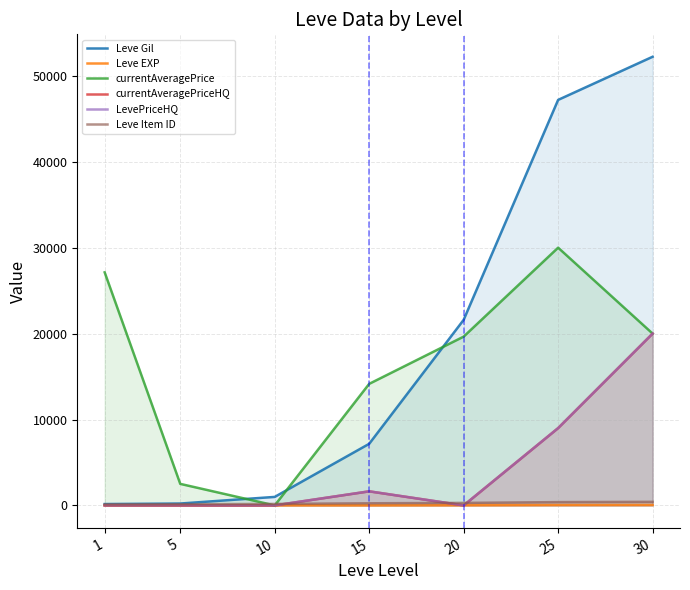

Which series has the widest spread of values?

Leve Gil